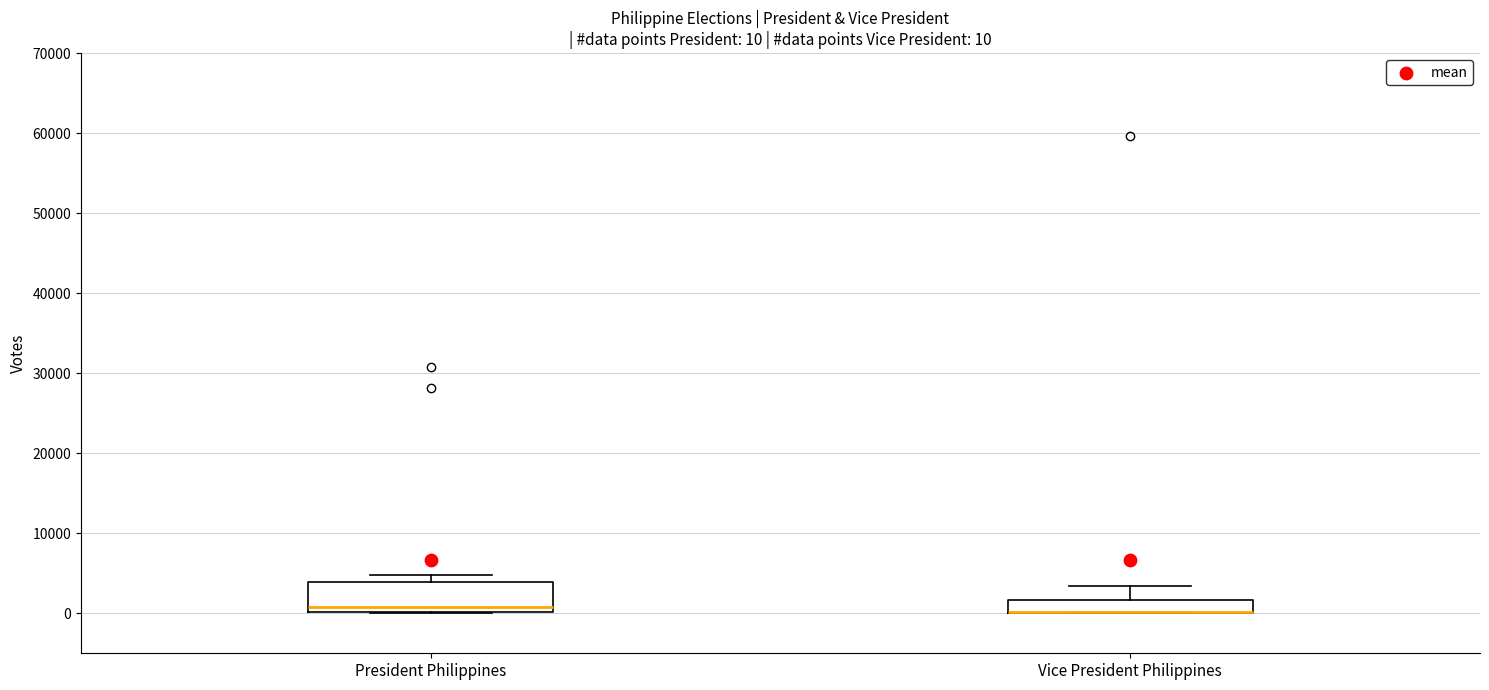

Comparing the boxes themselves (not the whiskers), which one is the tallest?

President Philippines